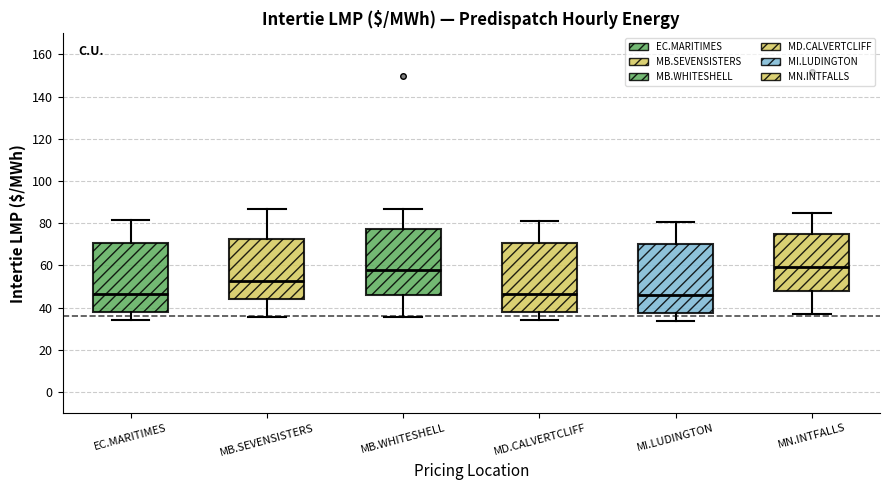

Where does the upper whisker of the box for MB.WHITESHELL end on the y-axis? The values are not printed on the chart, so give them approximately, as read against the axis.

86